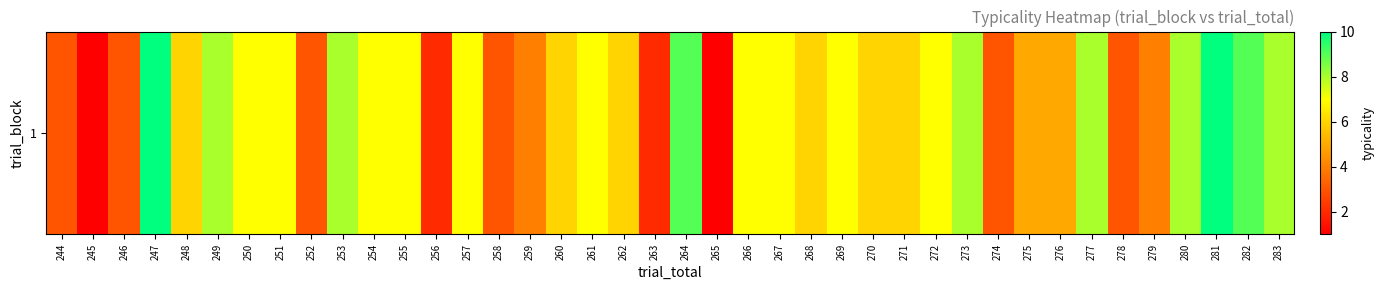

Reading left to right, what are all the values shown in this chart?

3	1	3	10	6	8	7	7	3	8	7	7	2	7	3	4	6	7	6	2	9	1	7	7	6	7	6	6	7	8	3	5	5	8	3	4	8	10	9	8